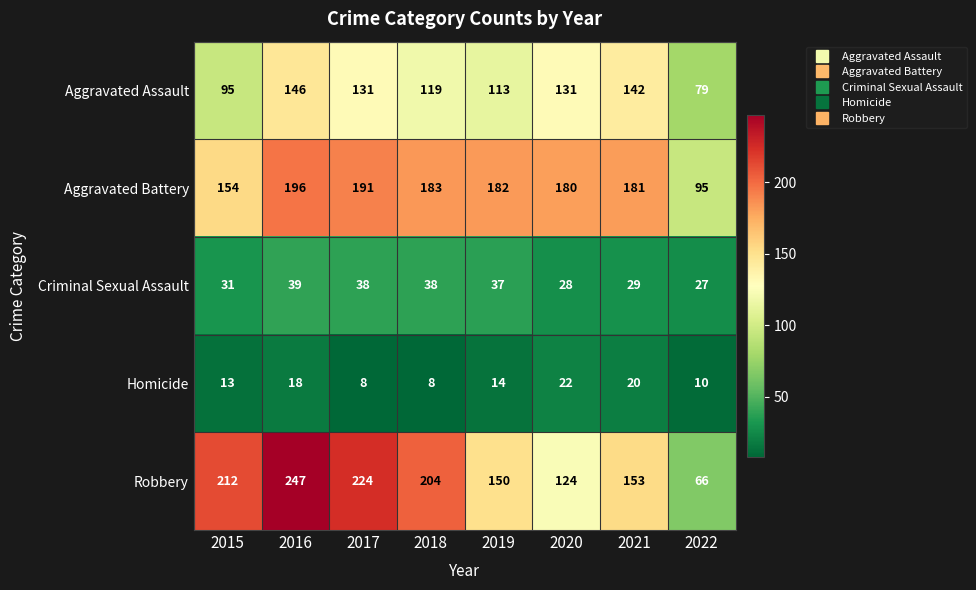

What is the greatest value displayed?

247